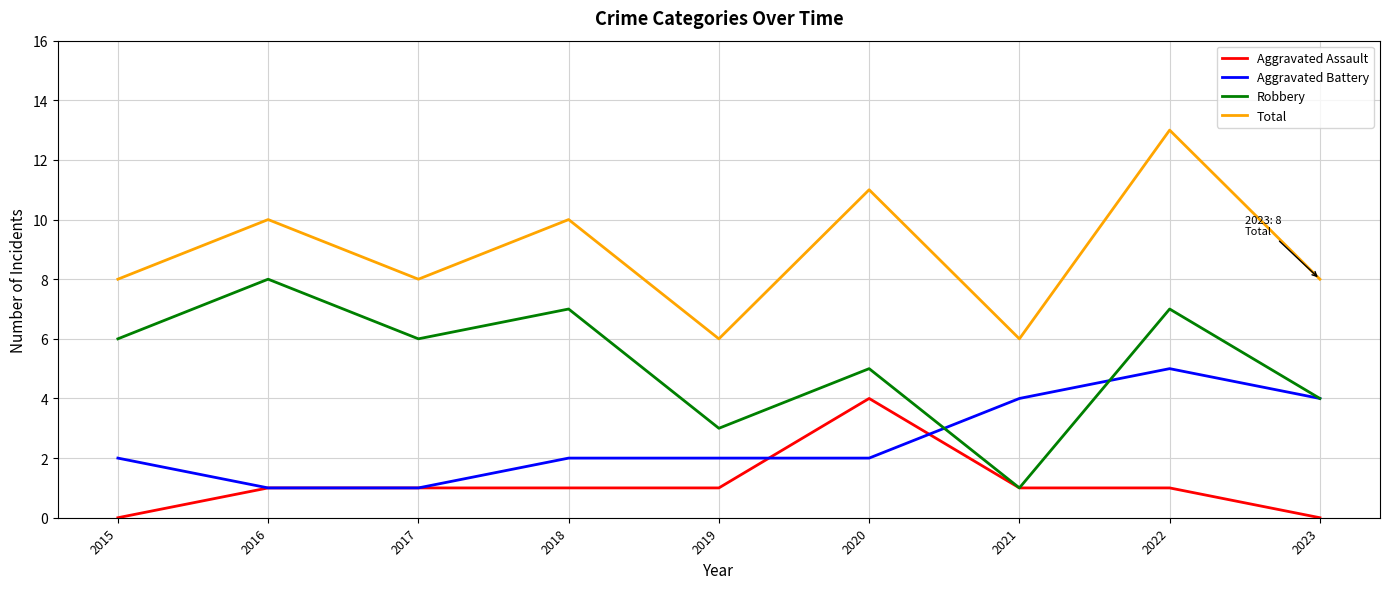

True or false: Total and Aggravated Battery cross at least once.

False